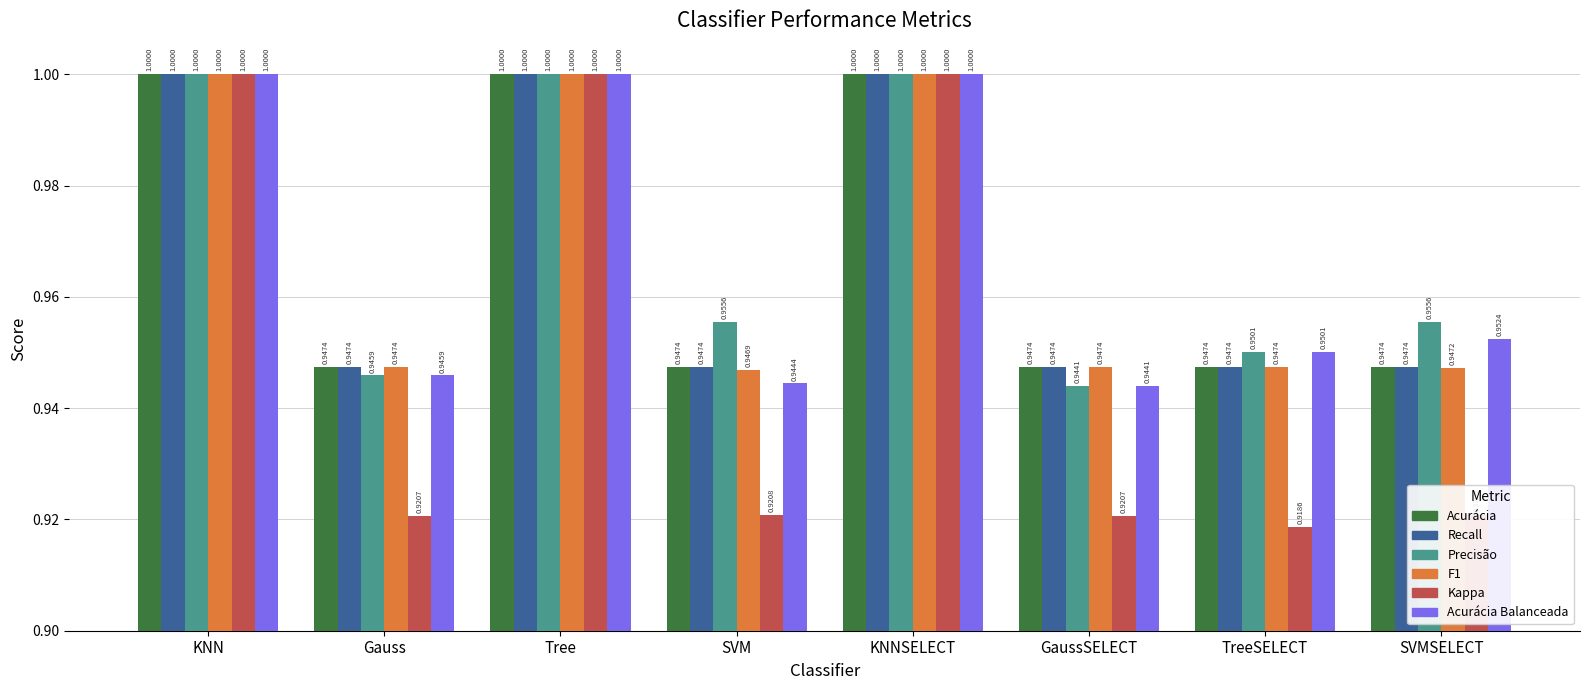

What is the total value across all series at KNN?

6.0